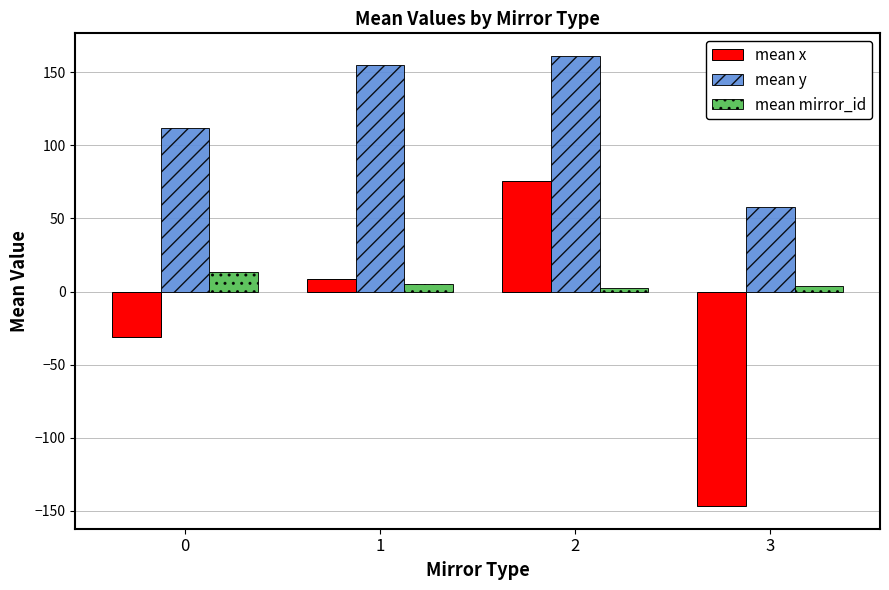

What is the sum of all mean mirror_id values?

24.4